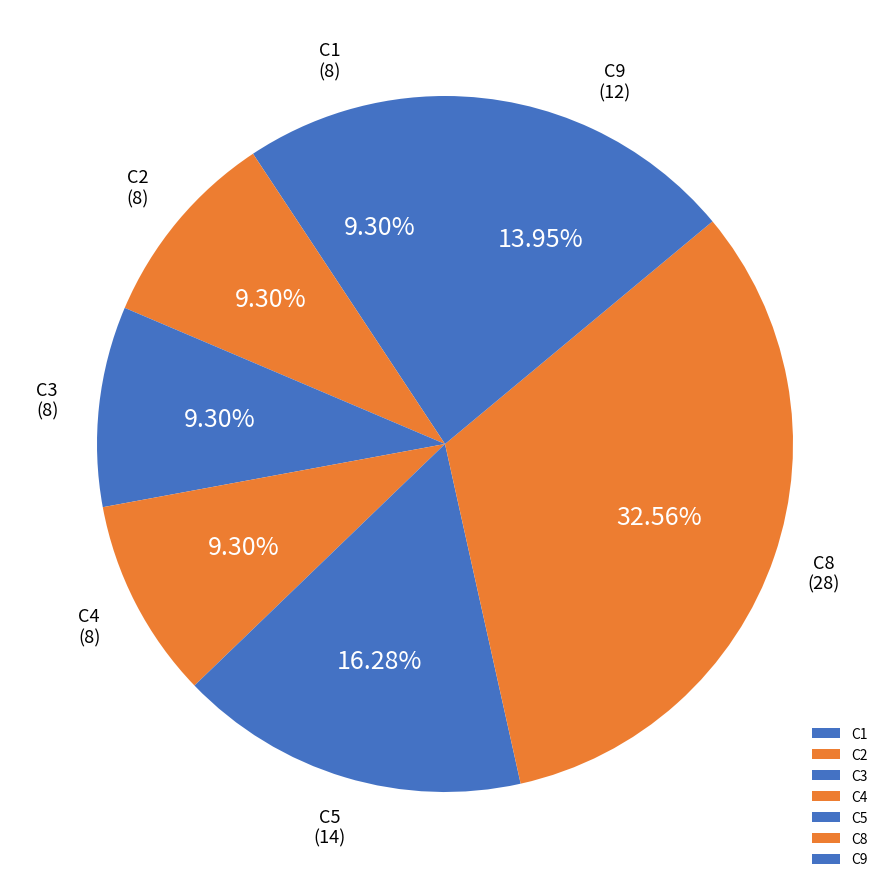

To the nearest percent, what is the difference between the C5 and C3 slice percentages?

7%